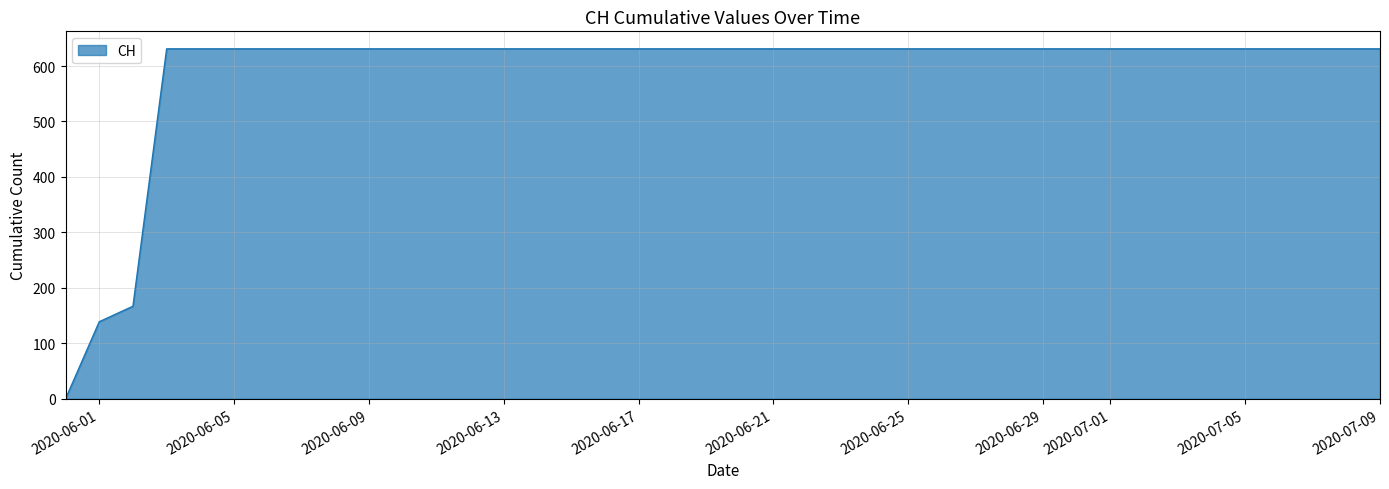

What is the difference between the maximum and minimum values?

631